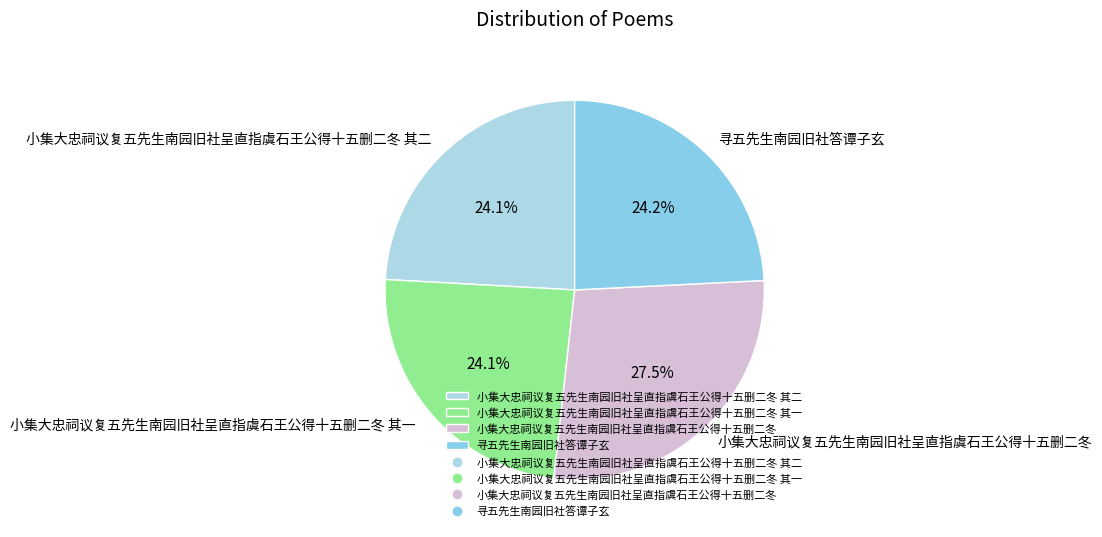

Which slice is the largest?

小集大忠祠议复五先生南园旧社呈直指虞石王公得十五删二冬